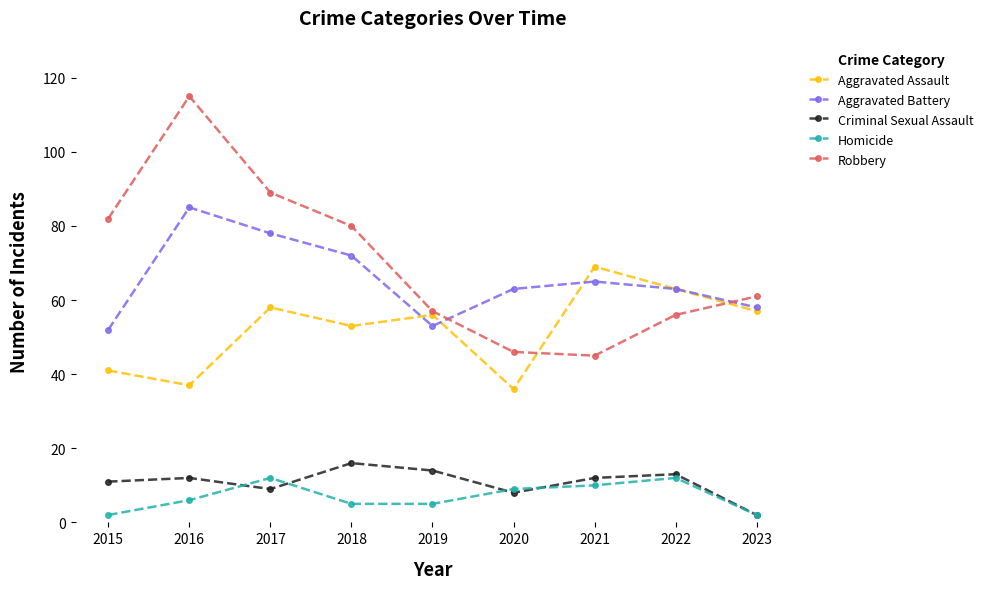

How many data points in Criminal Sexual Assault are less than 12?

4